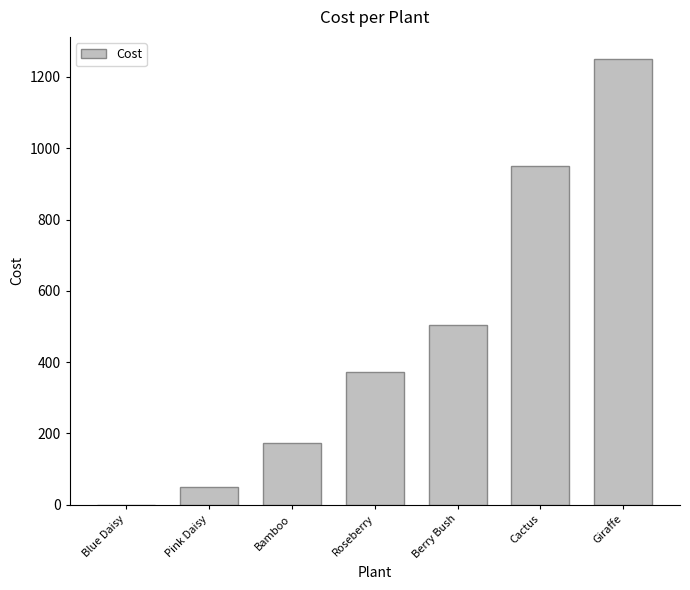

What is the average value?

471.0